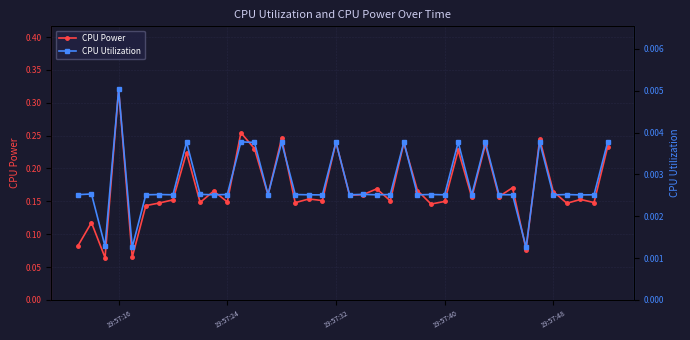

Which series has the widest spread of values?

CPU Power